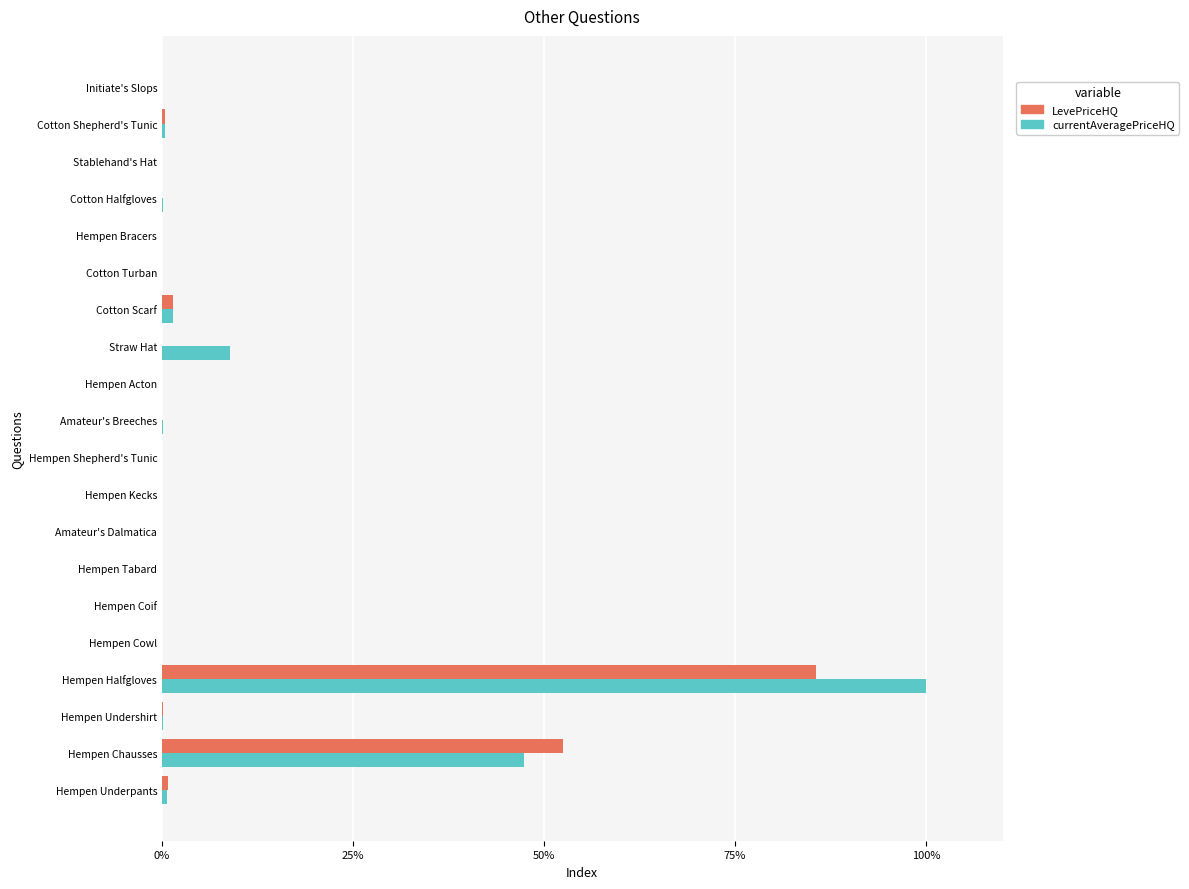

At which category is the sum across all series the highest?

Hempen Halfgloves